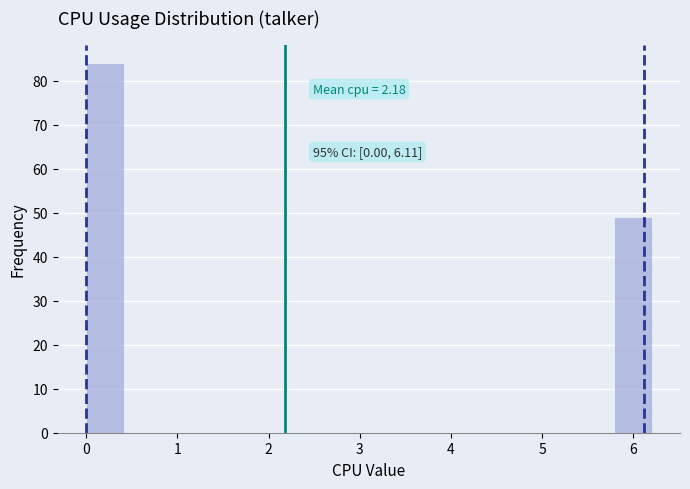

Which range on the x-axis has the tallest bar?

0.0 to 0.4